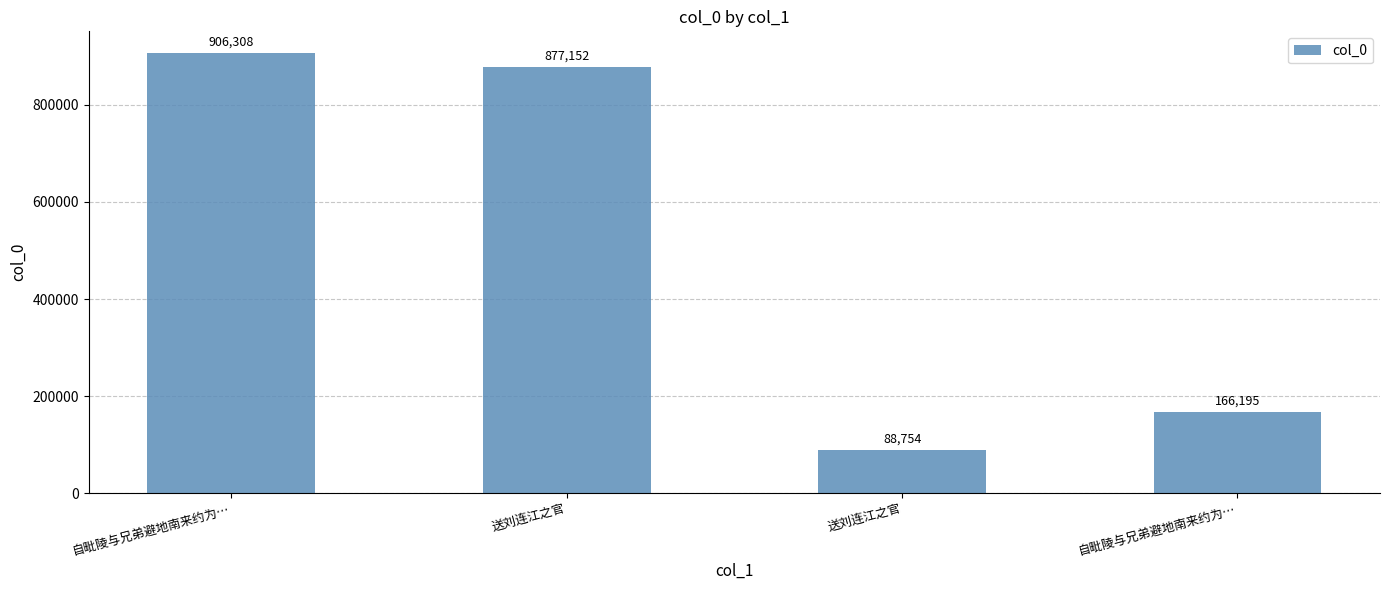

Does the chart contain any negative values?

No